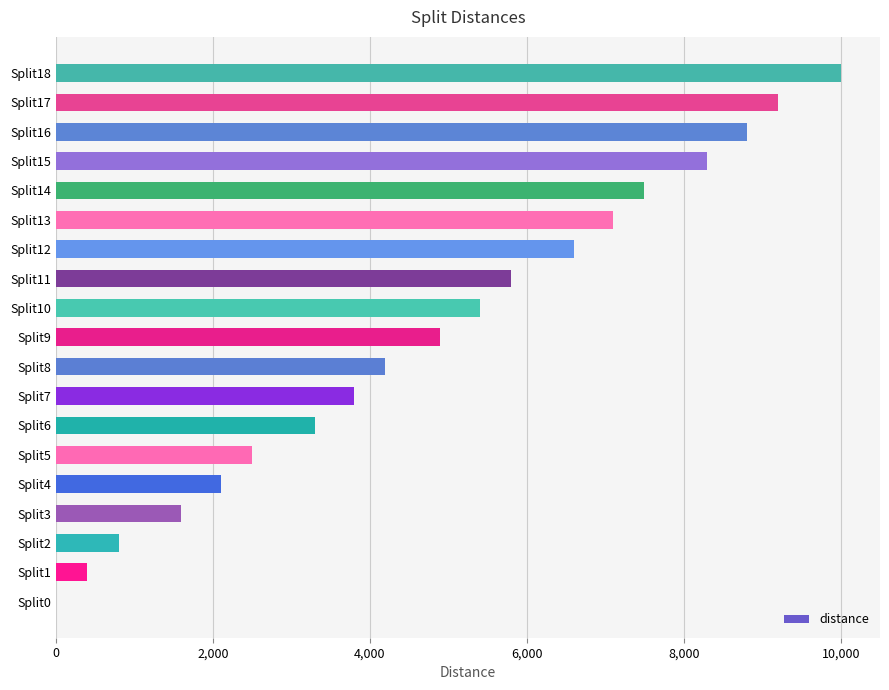

Reading top to bottom, extract all data points from this chart.

Split18=10000	Split17=9200	Split16=8800	Split15=8300	Split14=7500	Split13=7100	Split12=6600	Split11=5800	Split10=5400	Split9=4900	Split8=4200	Split7=3800	Split6=3300	Split5=2500	Split4=2100	Split3=1600	Split2=800	Split1=400	Split0=0